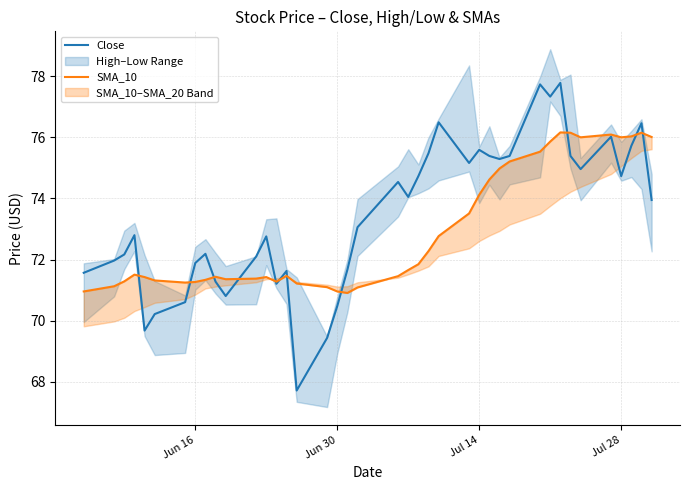

True or false: SMA_10 and Close cross at least once.

True